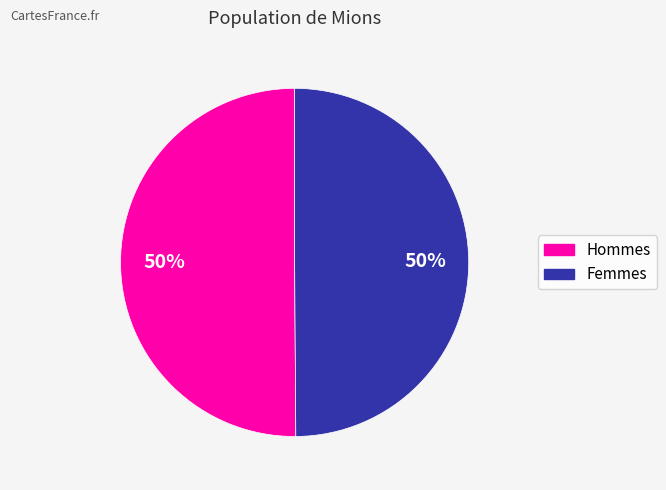

How many slices are in this pie chart?

2